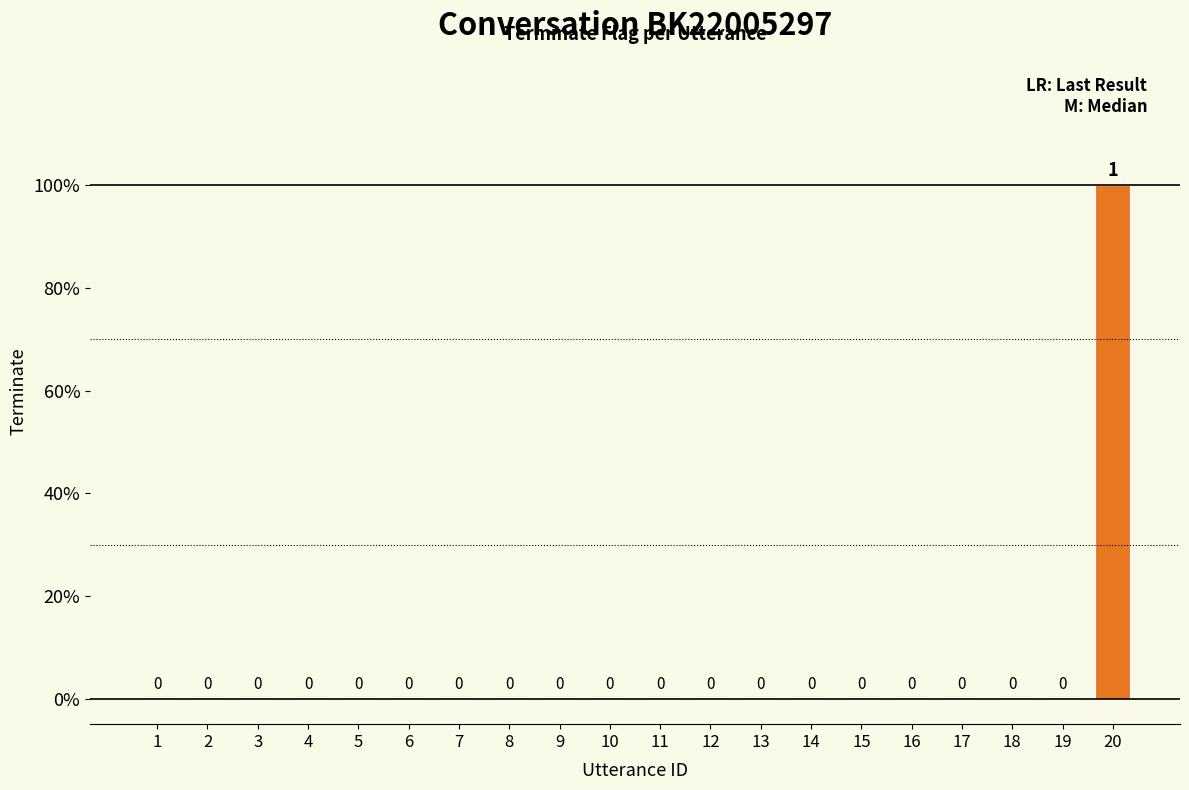

Is it true that the value at 6 is 1?

False